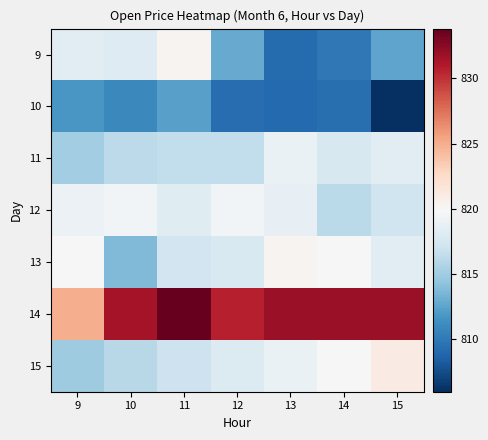

What is the total value across all series at 14?

5725.0